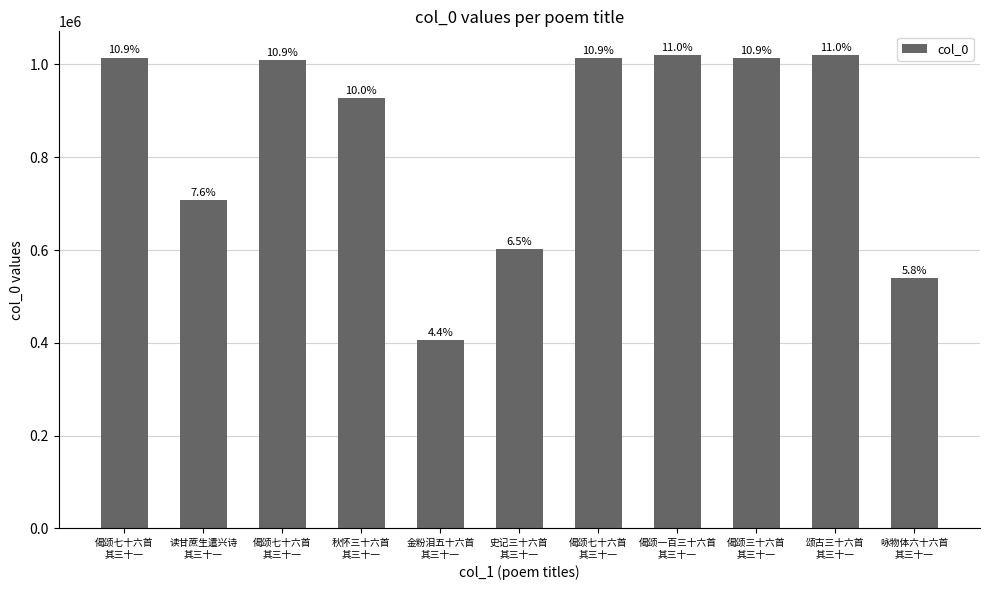

Read the value at 读甘蔗生遣兴诗
其三十一.

706854